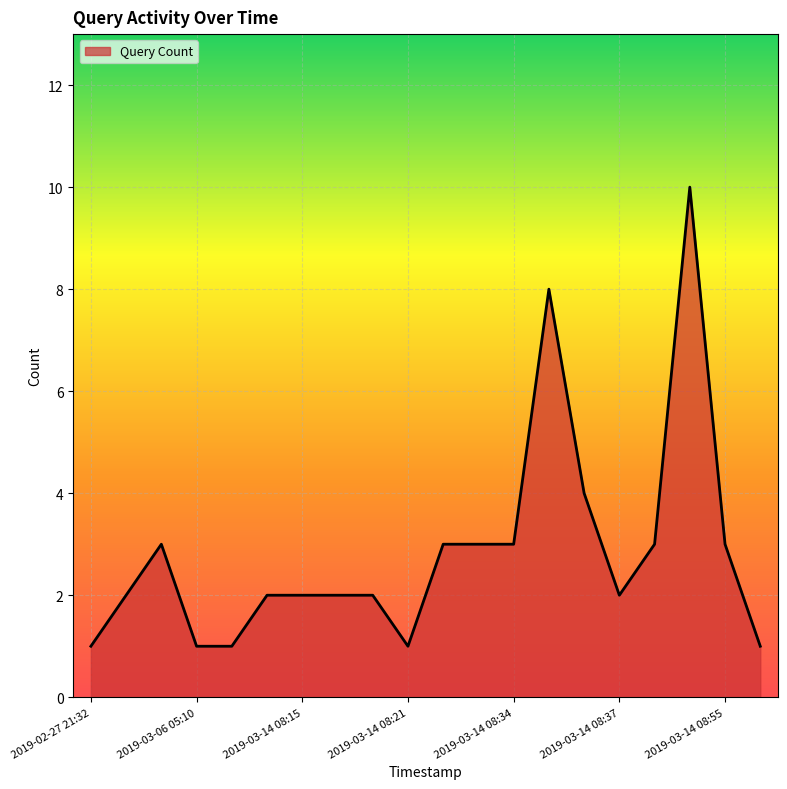

What is the average value?

3